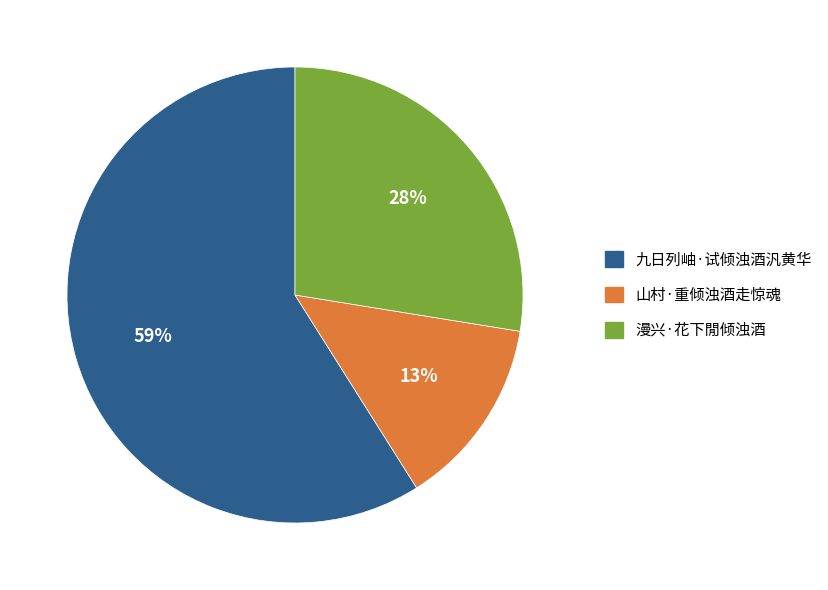

What is the majority slice?

九日列岫·试倾浊酒汎黄华